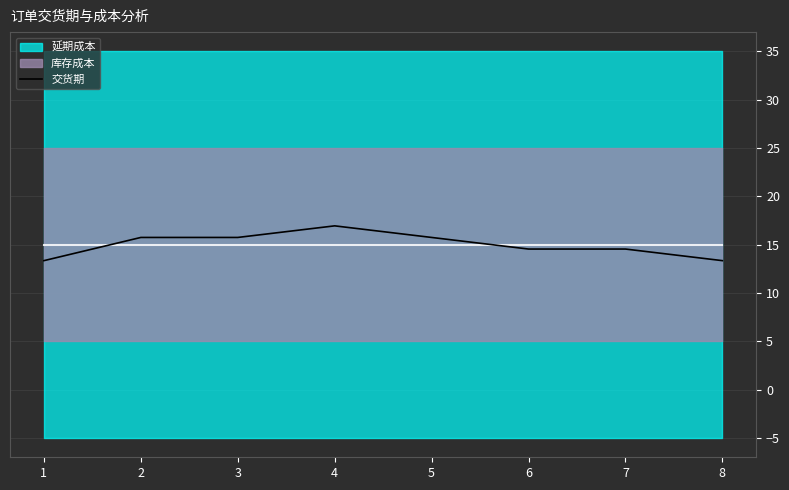

What is the value of the 7th point from the left?

14.6